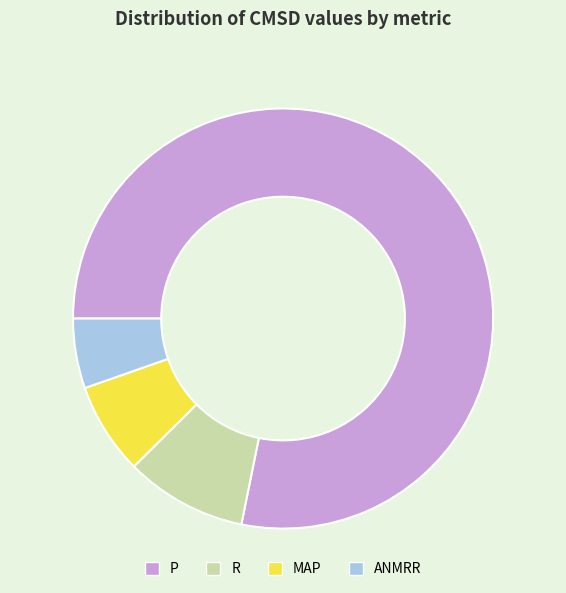

Which slice is the largest?

P